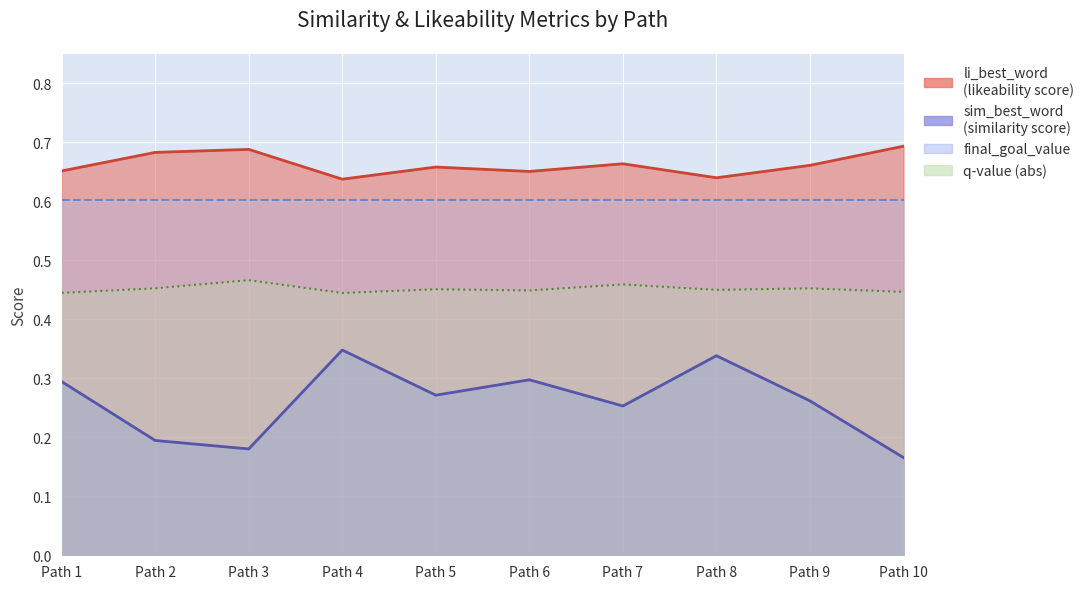

True or false: sim_best_word has more than 1 interior local peaks.

True